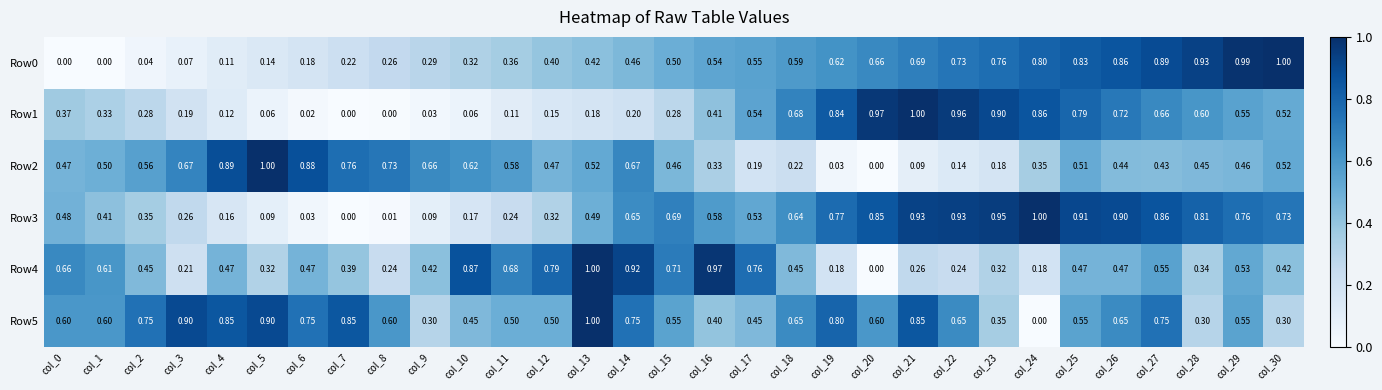

Is the value of Row0 at col_2 greater than the value of Row5 at col_11?

No